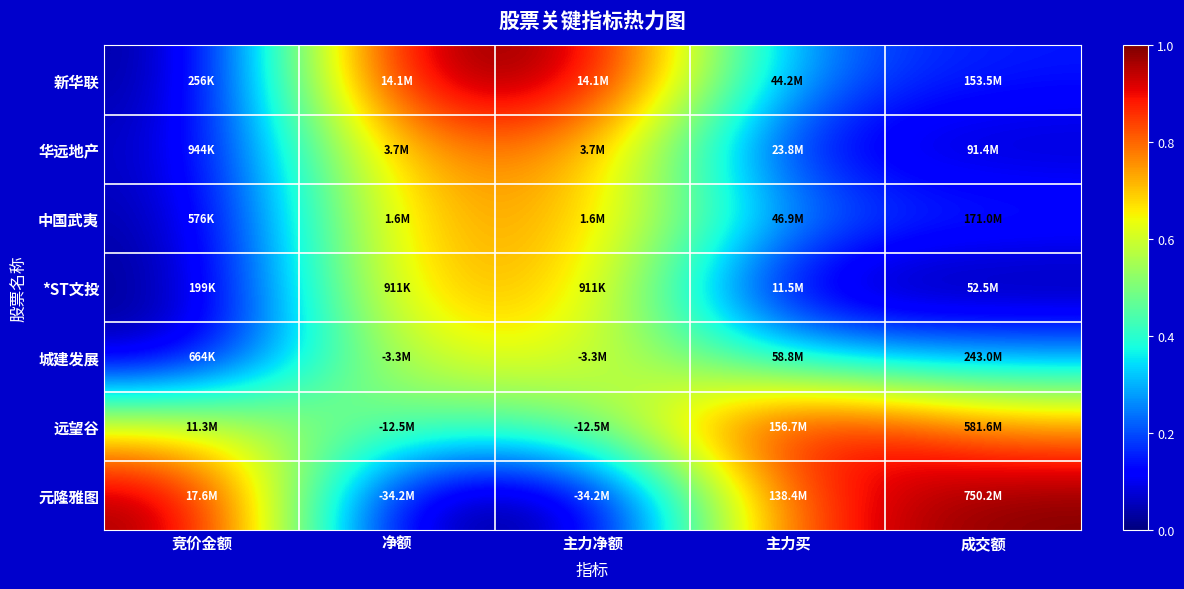

At which category does the chart reach its peak across all series?

净额